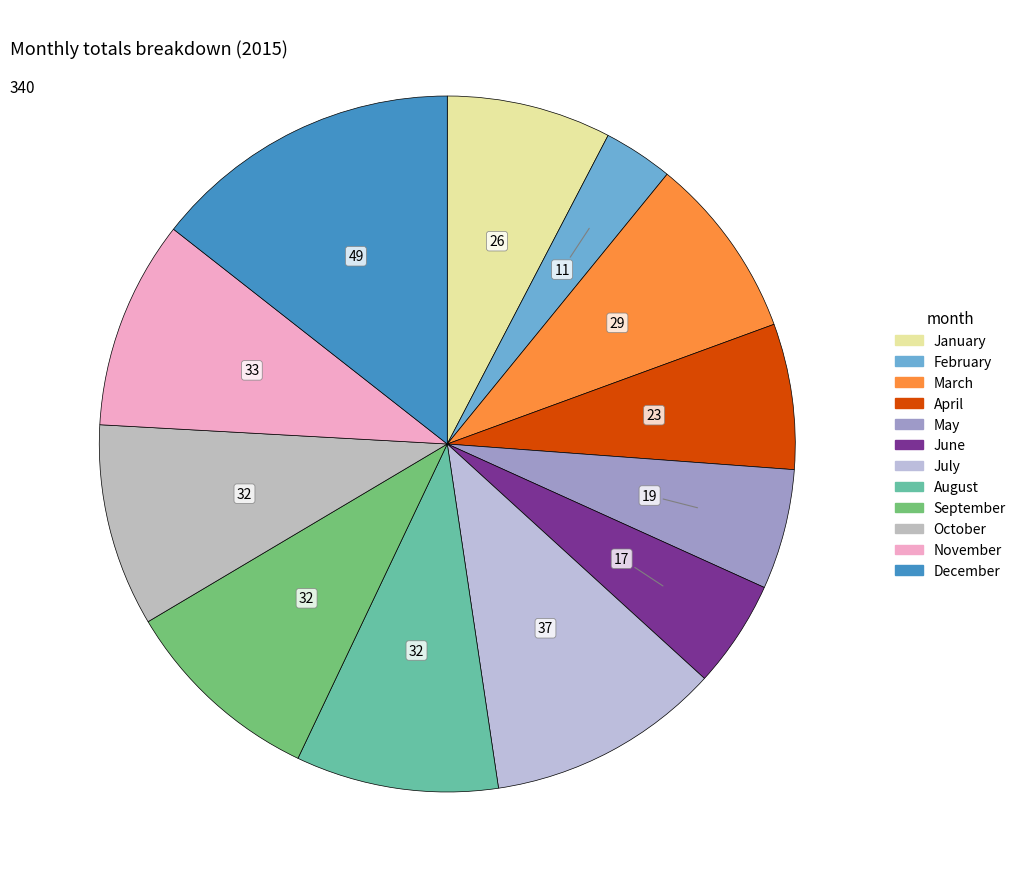

True or false: November accounts for 1% of the total.

False